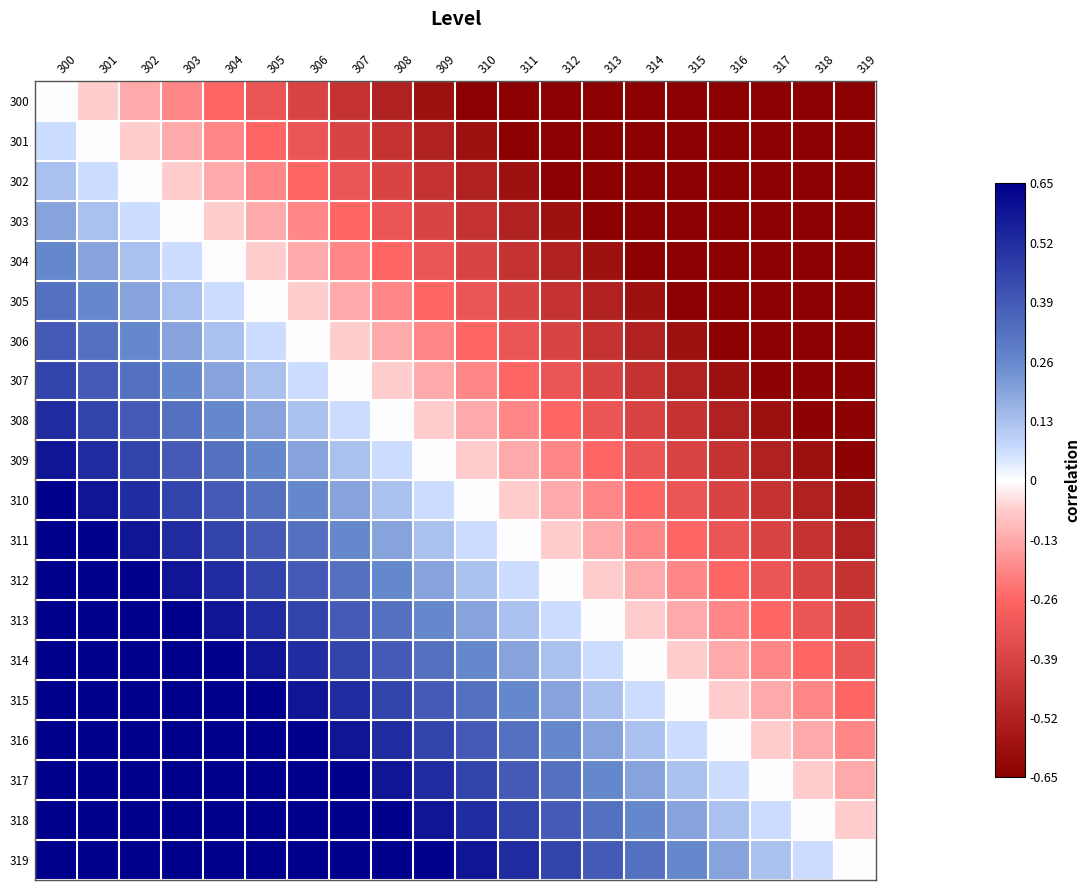

Reading left to right, what are all the values shown in this chart?

300: 300=0.0	301=-0.1	302=-0.1	303=-0.2	304=-0.3	305=-0.3	306=-0.4	307=-0.5	308=-0.5	309=-0.6	310=-0.7	311=-0.7	312=-0.7	313=-0.7	314=-0.7	315=-0.7	316=-0.7	317=-0.7	318=-0.7	319=-0.7
301: 300=0.1	301=0.0	302=-0.1	303=-0.1	304=-0.2	305=-0.3	306=-0.3	307=-0.4	308=-0.5	309=-0.5	310=-0.6	311=-0.7	312=-0.7	313=-0.7	314=-0.7	315=-0.7	316=-0.7	317=-0.7	318=-0.7	319=-0.7
302: 300=0.1	301=0.1	302=0.0	303=-0.1	304=-0.1	305=-0.2	306=-0.3	307=-0.3	308=-0.4	309=-0.5	310=-0.5	311=-0.6	312=-0.7	313=-0.7	314=-0.7	315=-0.7	316=-0.7	317=-0.7	318=-0.7	319=-0.7
303: 300=0.2	301=0.1	302=0.1	303=0.0	304=-0.1	305=-0.1	306=-0.2	307=-0.3	308=-0.3	309=-0.4	310=-0.5	311=-0.5	312=-0.6	313=-0.7	314=-0.7	315=-0.7	316=-0.7	317=-0.7	318=-0.7	319=-0.7
304: 300=0.3	301=0.2	302=0.1	303=0.1	304=0.0	305=-0.1	306=-0.1	307=-0.2	308=-0.3	309=-0.3	310=-0.4	311=-0.5	312=-0.5	313=-0.6	314=-0.7	315=-0.7	316=-0.7	317=-0.7	318=-0.7	319=-0.7
305: 300=0.3	301=0.3	302=0.2	303=0.1	304=0.1	305=0.0	306=-0.1	307=-0.1	308=-0.2	309=-0.3	310=-0.3	311=-0.4	312=-0.5	313=-0.5	314=-0.6	315=-0.7	316=-0.7	317=-0.7	318=-0.7	319=-0.7
306: 300=0.4	301=0.3	302=0.3	303=0.2	304=0.1	305=0.1	306=0.0	307=-0.1	308=-0.1	309=-0.2	310=-0.3	311=-0.3	312=-0.4	313=-0.5	314=-0.5	315=-0.6	316=-0.7	317=-0.7	318=-0.7	319=-0.7
307: 300=0.5	301=0.4	302=0.3	303=0.3	304=0.2	305=0.1	306=0.1	307=0.0	308=-0.1	309=-0.1	310=-0.2	311=-0.3	312=-0.3	313=-0.4	314=-0.5	315=-0.5	316=-0.6	317=-0.7	318=-0.7	319=-0.7
308: 300=0.5	301=0.5	302=0.4	303=0.3	304=0.3	305=0.2	306=0.1	307=0.1	308=0.0	309=-0.1	310=-0.1	311=-0.2	312=-0.3	313=-0.3	314=-0.4	315=-0.5	316=-0.5	317=-0.6	318=-0.7	319=-0.7
309: 300=0.6	301=0.5	302=0.5	303=0.4	304=0.3	305=0.3	306=0.2	307=0.1	308=0.1	309=0.0	310=-0.1	311=-0.1	312=-0.2	313=-0.3	314=-0.3	315=-0.4	316=-0.5	317=-0.5	318=-0.6	319=-0.7
310: 300=0.7	301=0.6	302=0.5	303=0.5	304=0.4	305=0.3	306=0.3	307=0.2	308=0.1	309=0.1	310=0.0	311=-0.1	312=-0.1	313=-0.2	314=-0.3	315=-0.3	316=-0.4	317=-0.5	318=-0.5	319=-0.6
311: 300=0.7	301=0.7	302=0.6	303=0.5	304=0.5	305=0.4	306=0.3	307=0.3	308=0.2	309=0.1	310=0.1	311=0.0	312=-0.1	313=-0.1	314=-0.2	315=-0.3	316=-0.3	317=-0.4	318=-0.5	319=-0.5
312: 300=0.7	301=0.7	302=0.7	303=0.6	304=0.5	305=0.5	306=0.4	307=0.3	308=0.3	309=0.2	310=0.1	311=0.1	312=0.0	313=-0.1	314=-0.1	315=-0.2	316=-0.3	317=-0.3	318=-0.4	319=-0.5
313: 300=0.7	301=0.7	302=0.7	303=0.7	304=0.6	305=0.5	306=0.5	307=0.4	308=0.3	309=0.3	310=0.2	311=0.1	312=0.1	313=0.0	314=-0.1	315=-0.1	316=-0.2	317=-0.3	318=-0.3	319=-0.4
314: 300=0.7	301=0.7	302=0.7	303=0.7	304=0.7	305=0.6	306=0.5	307=0.5	308=0.4	309=0.3	310=0.3	311=0.2	312=0.1	313=0.1	314=0.0	315=-0.1	316=-0.1	317=-0.2	318=-0.3	319=-0.3
315: 300=0.7	301=0.7	302=0.7	303=0.7	304=0.7	305=0.7	306=0.6	307=0.5	308=0.5	309=0.4	310=0.3	311=0.3	312=0.2	313=0.1	314=0.1	315=0.0	316=-0.1	317=-0.1	318=-0.2	319=-0.3
316: 300=0.7	301=0.7	302=0.7	303=0.7	304=0.7	305=0.7	306=0.7	307=0.6	308=0.5	309=0.5	310=0.4	311=0.3	312=0.3	313=0.2	314=0.1	315=0.1	316=0.0	317=-0.1	318=-0.1	319=-0.2
317: 300=0.7	301=0.7	302=0.7	303=0.7	304=0.7	305=0.7	306=0.7	307=0.7	308=0.6	309=0.5	310=0.5	311=0.4	312=0.3	313=0.3	314=0.2	315=0.1	316=0.1	317=0.0	318=-0.1	319=-0.1
318: 300=0.7	301=0.7	302=0.7	303=0.7	304=0.7	305=0.7	306=0.7	307=0.7	308=0.7	309=0.6	310=0.5	311=0.5	312=0.4	313=0.3	314=0.3	315=0.2	316=0.1	317=0.1	318=0.0	319=-0.1
319: 300=0.7	301=0.7	302=0.7	303=0.7	304=0.7	305=0.7	306=0.7	307=0.7	308=0.7	309=0.7	310=0.6	311=0.5	312=0.5	313=0.4	314=0.3	315=0.3	316=0.2	317=0.1	318=0.1	319=0.0